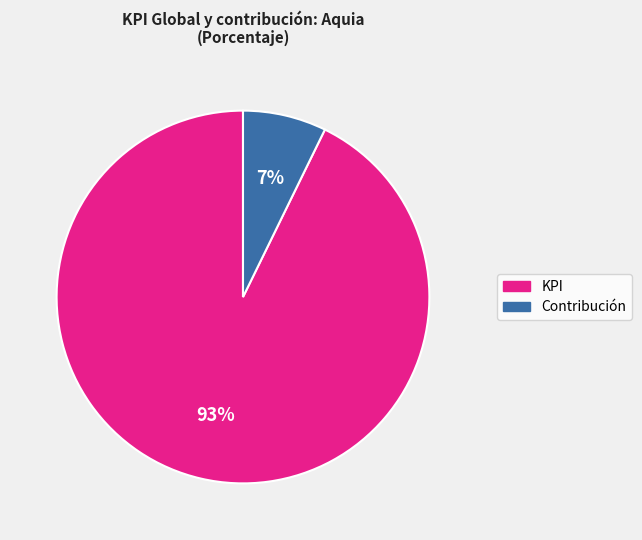

Do KPI and Contribución together represent more than half of the pie?

Yes